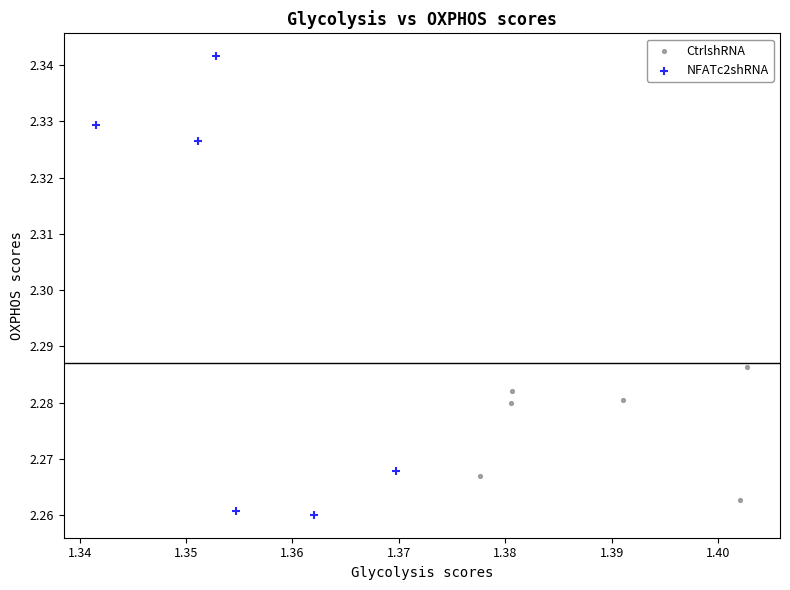

Which series contains the highest Y value?

NFATc2shRNA